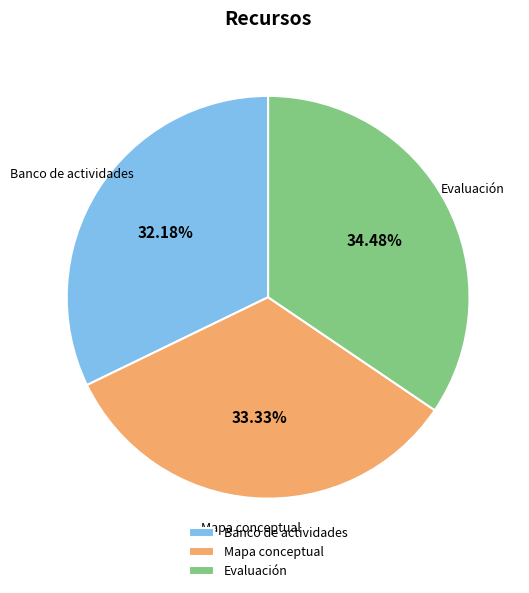

Count the number of slices in the pie.

3